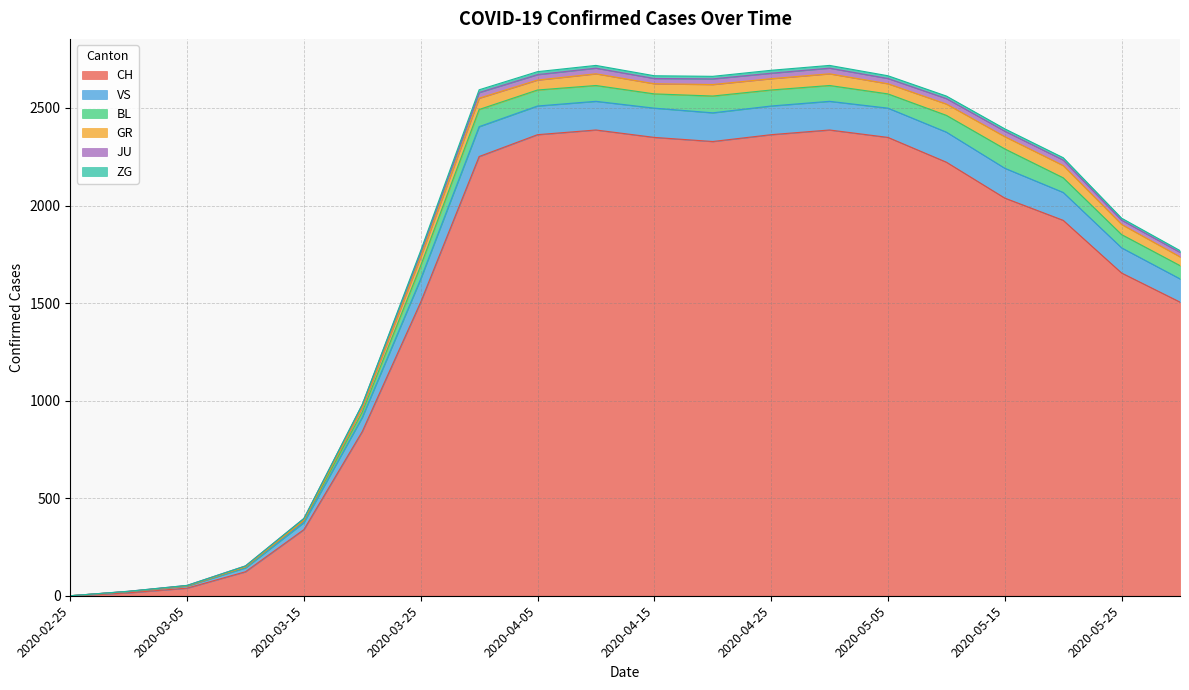

What is the highest value of the CH series?

2387